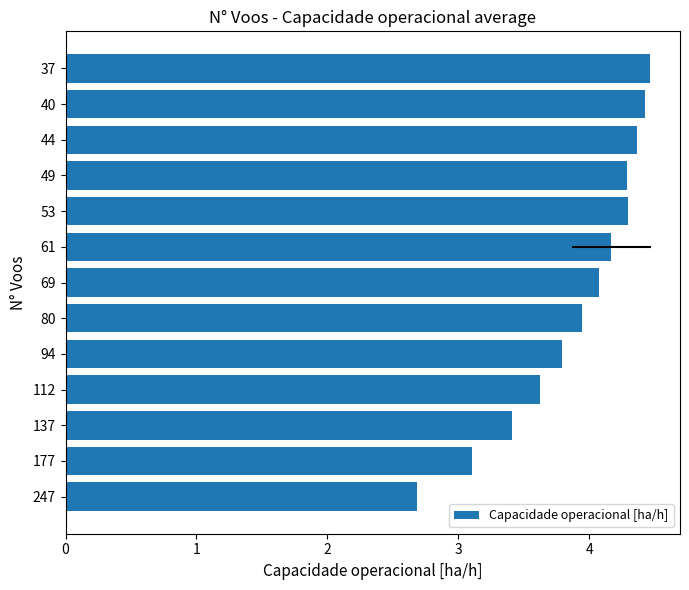

What is the value of the 7th bar from the left?

4.1